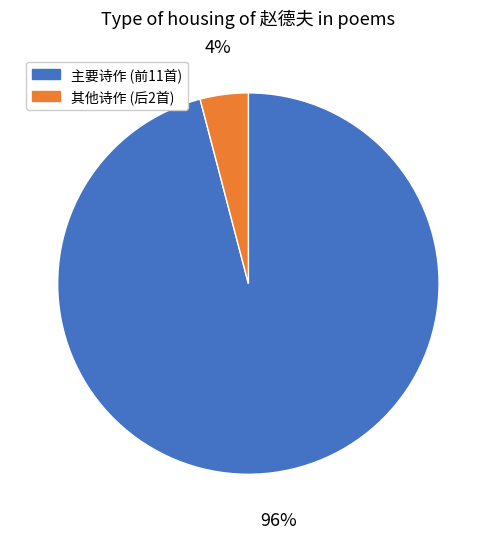

To the nearest percent, what percentage of the pie is 主要诗作 (前11首)?

96%